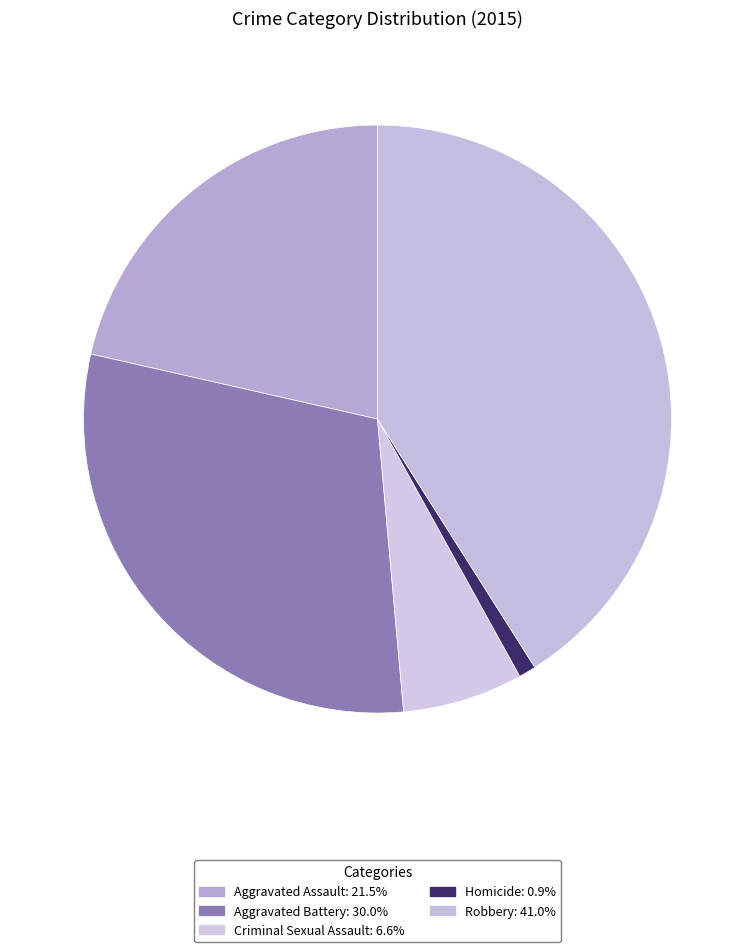

Count the number of slices in the pie.

5